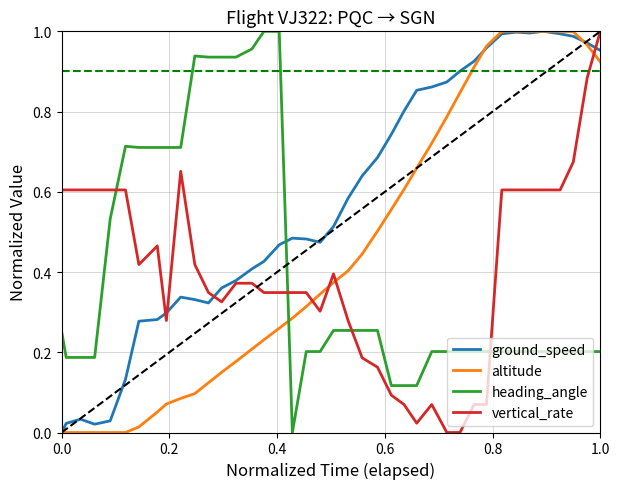

Which series has the largest total across all categories?

ground_speed